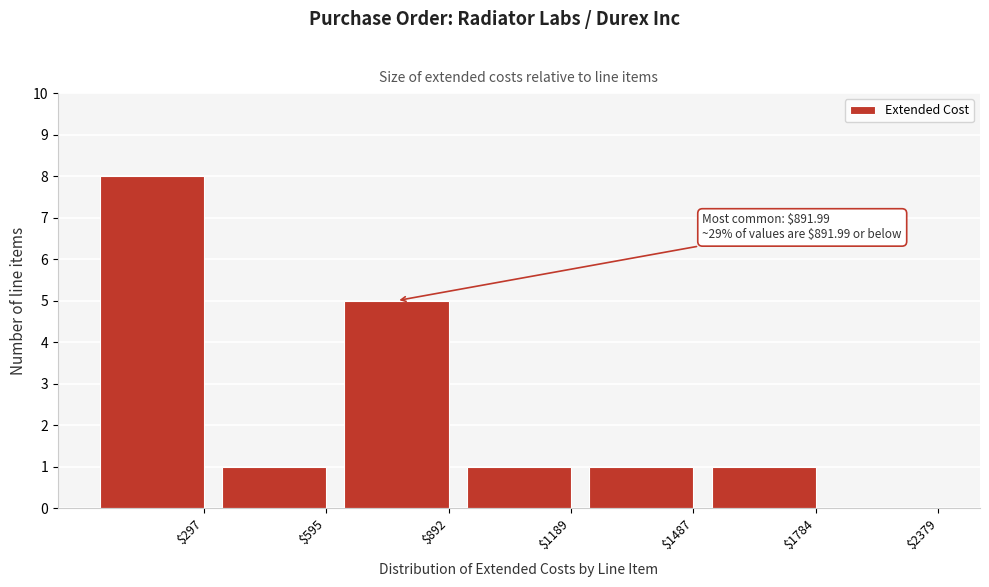

What is the maximum value shown in the chart?

8